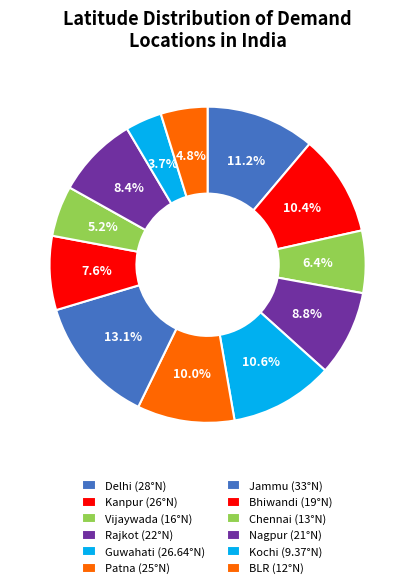

To the nearest percent, what is the average slice percentage?

8%